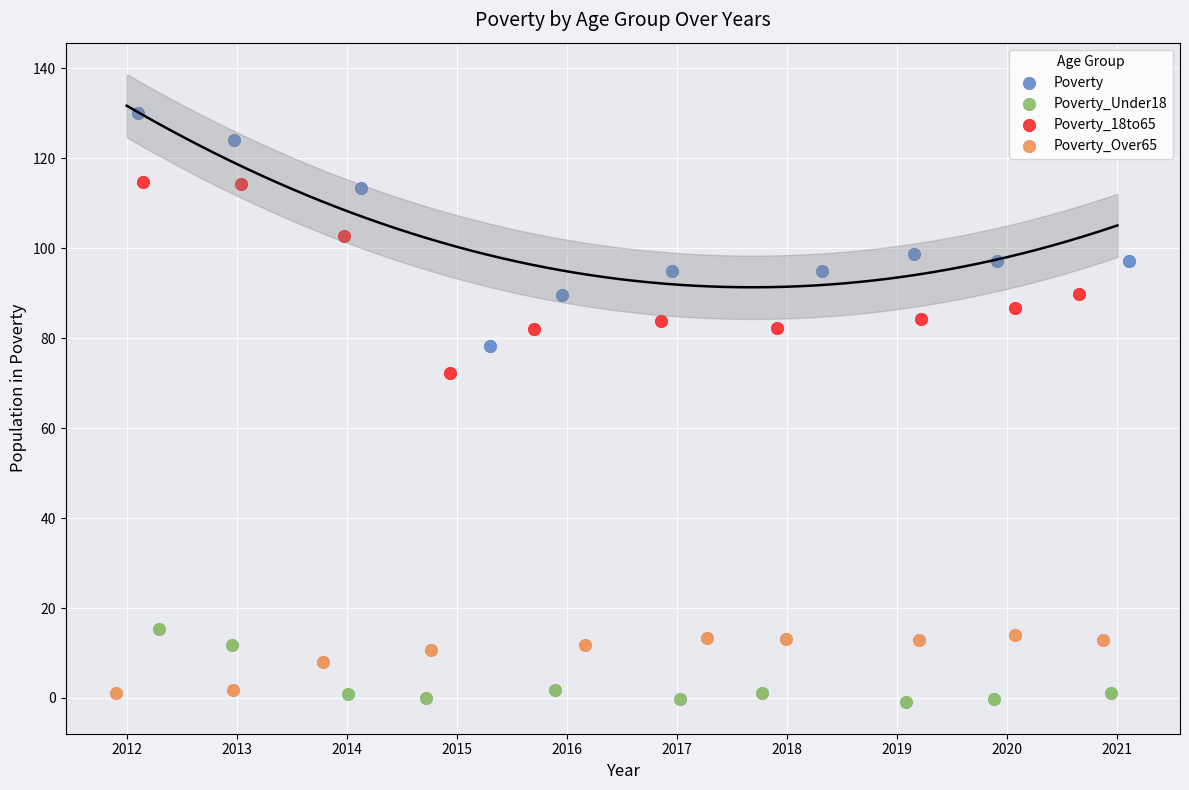

Which series has the widest spread of Y values?

Poverty